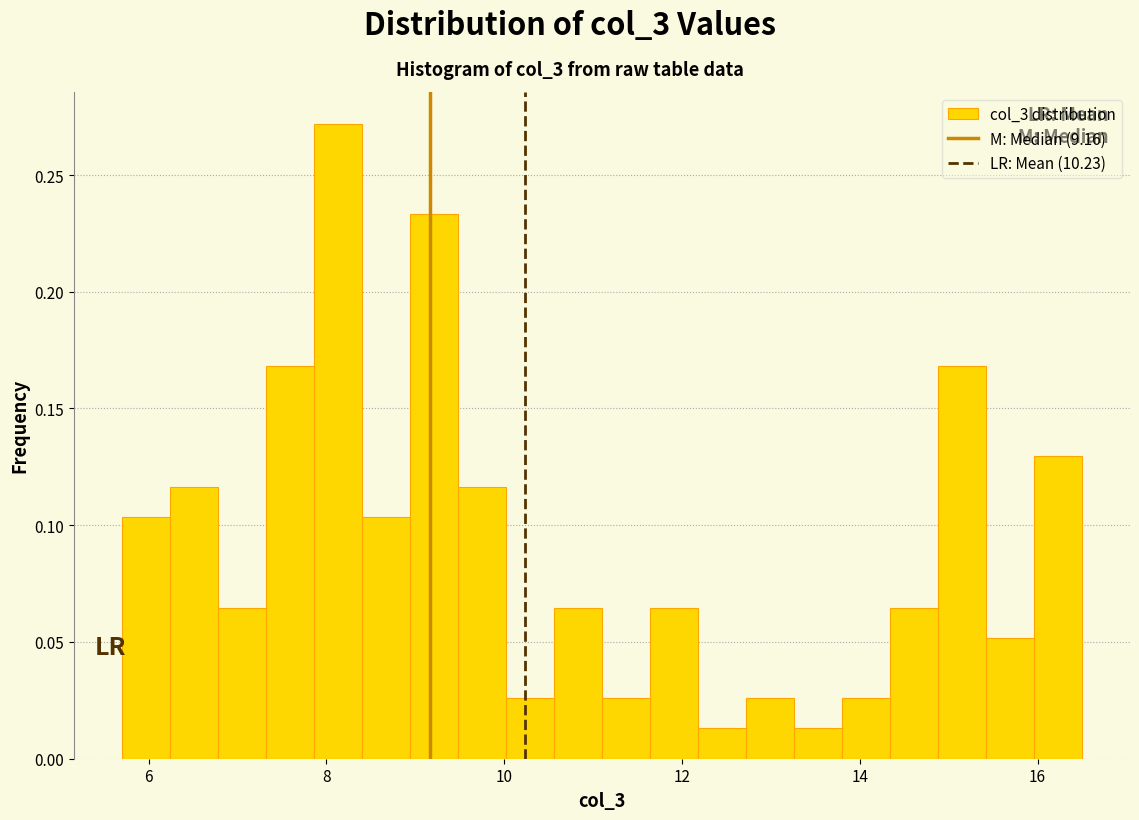

Around what value on the x-axis is the tallest bar? Give the approximate position of its centre, as read against the axis.

8.2